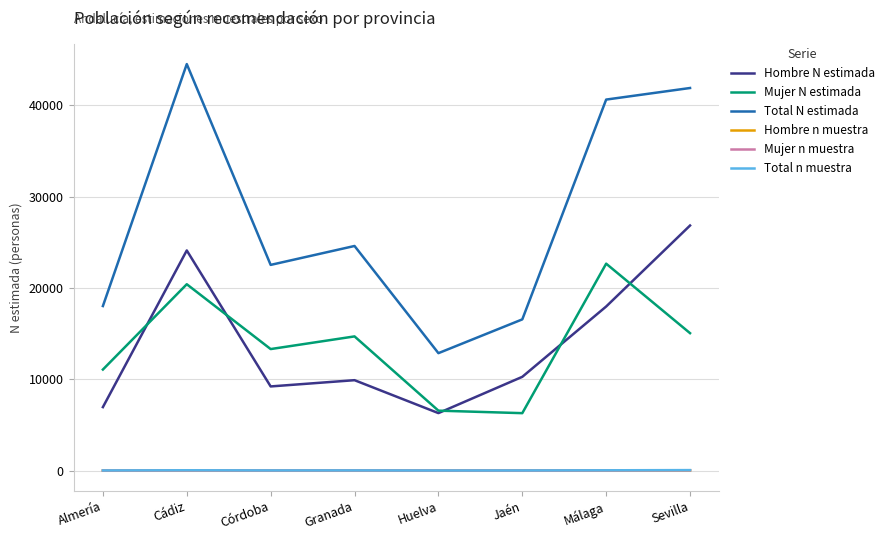

What is the sum of all Total N estimada values?

221656